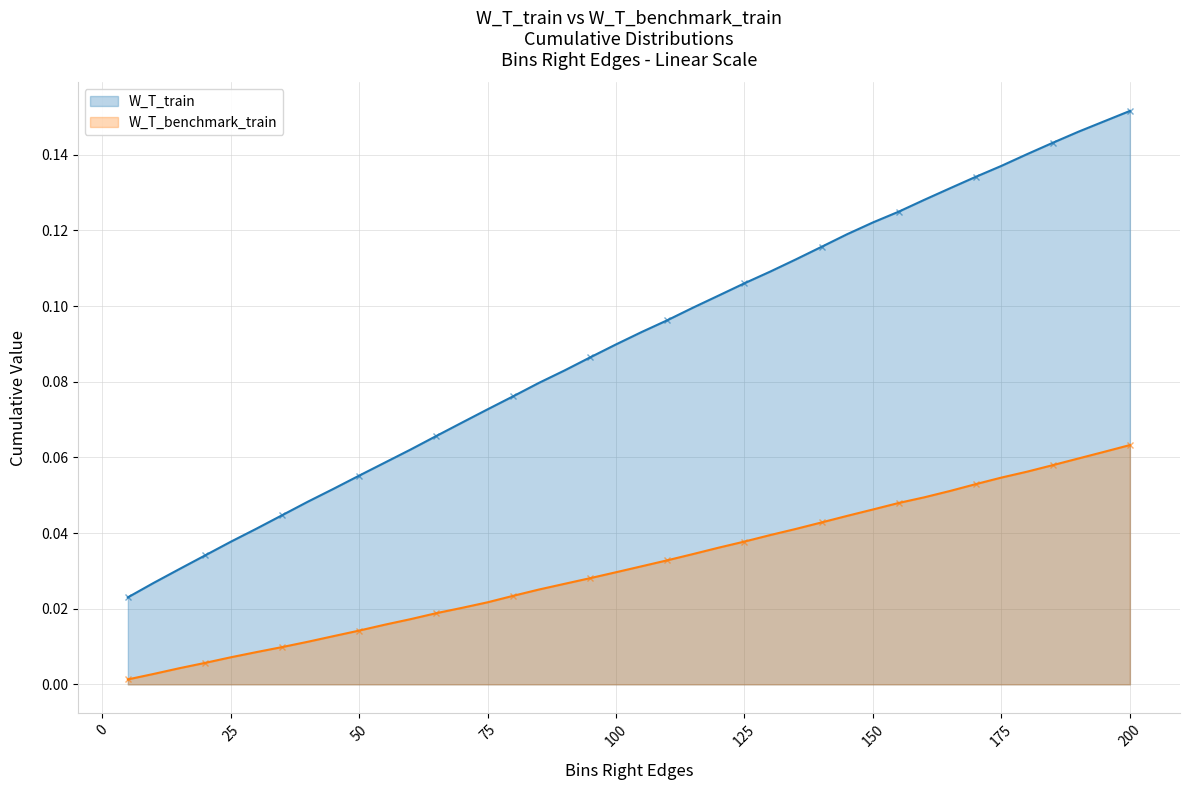

True or false: W_T_train has more than 2 points higher than both neighbors.

False